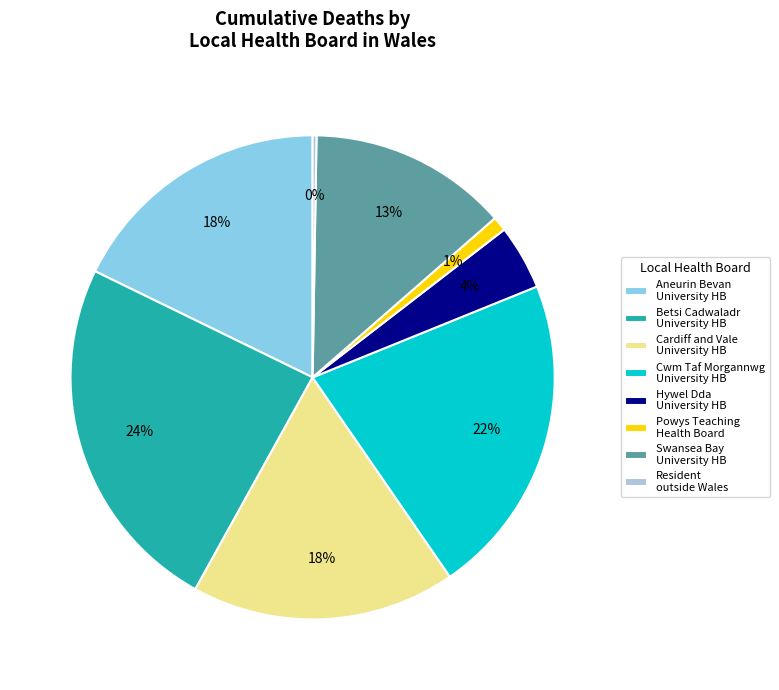

Does any single category account for the majority?

No